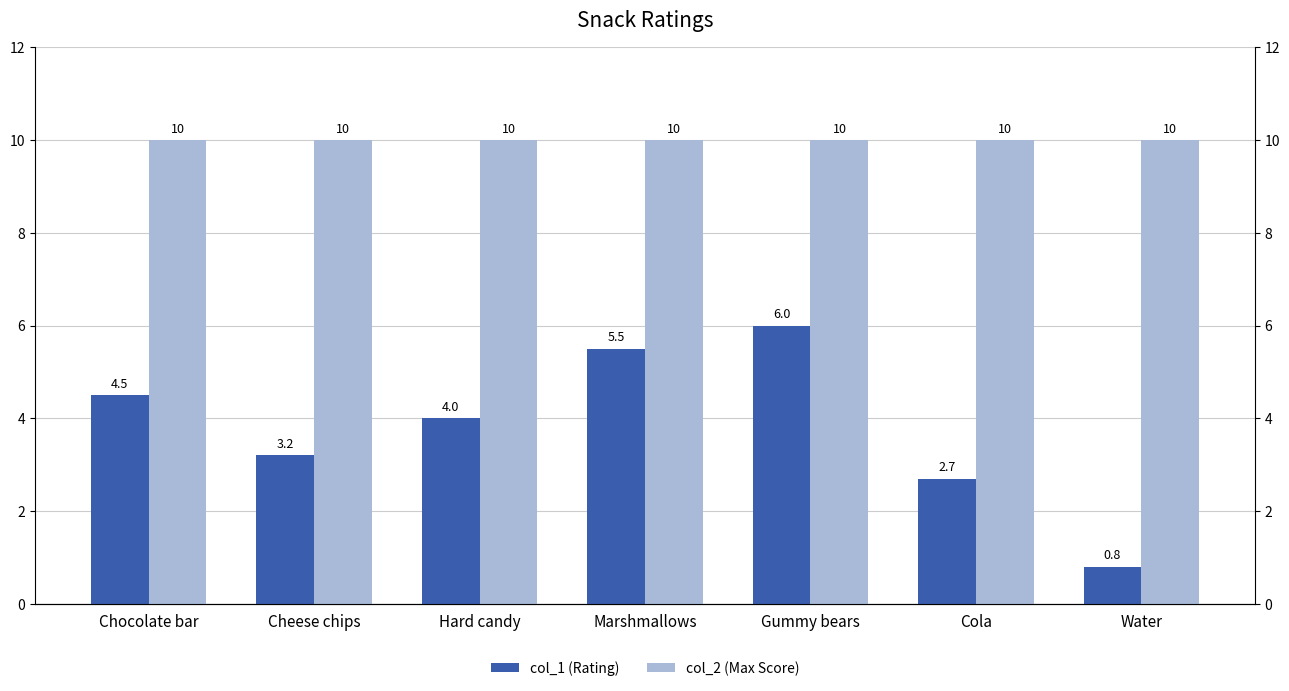

How many data points in col_1 (Rating) are above 4?

3